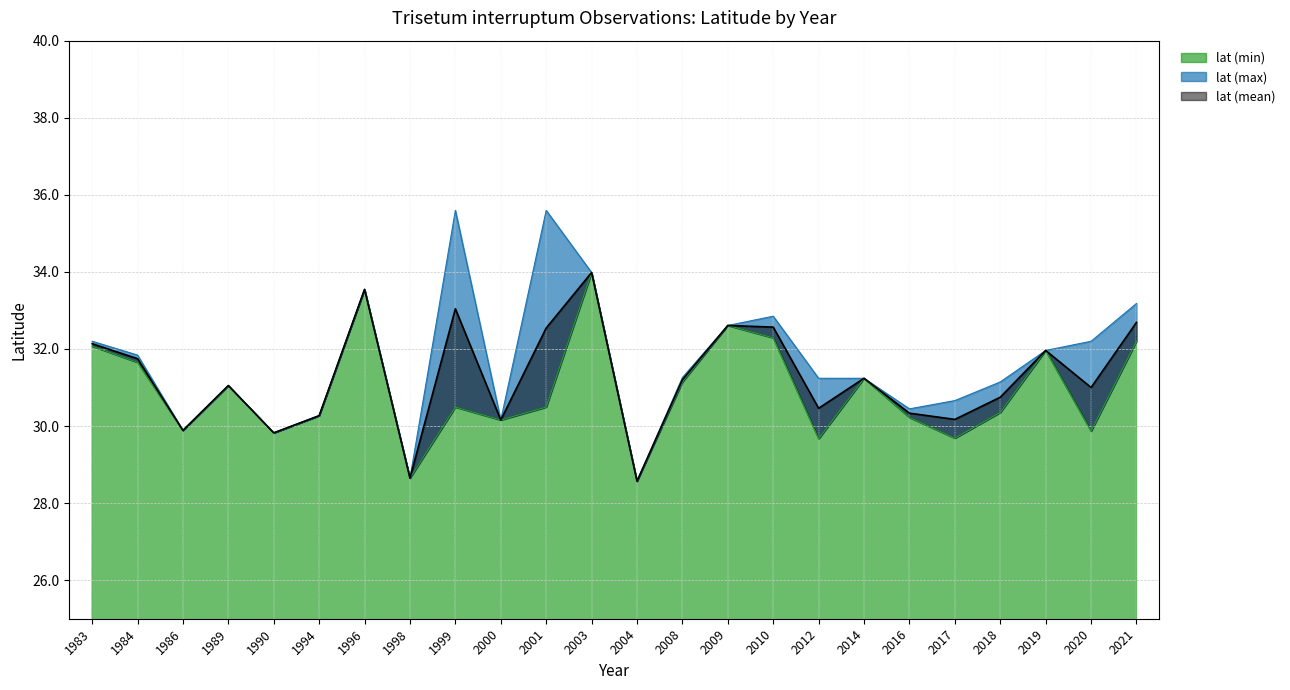

Is it true that lat (mean) equals 29.8 at 1990?

True